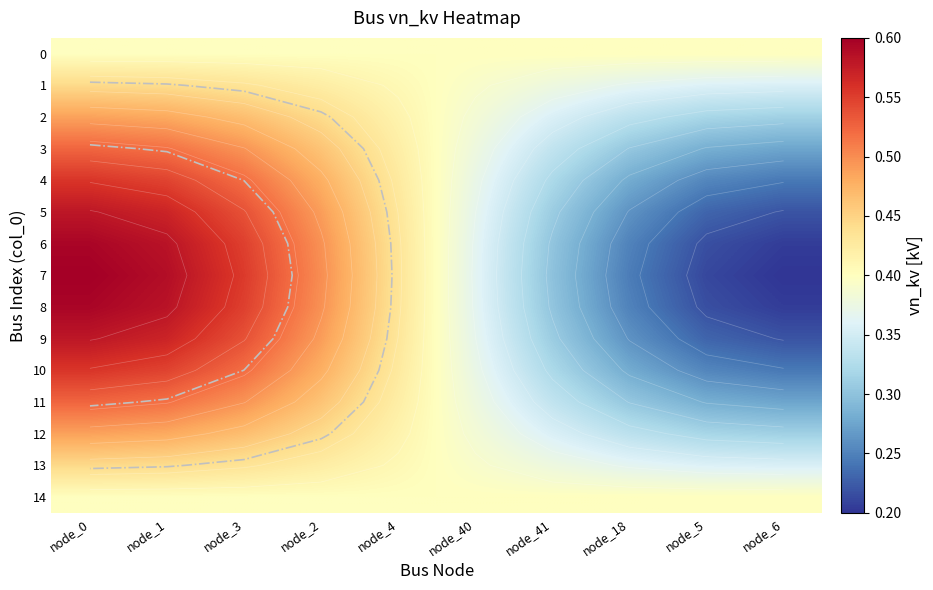

Count the number of categories in the chart.

10